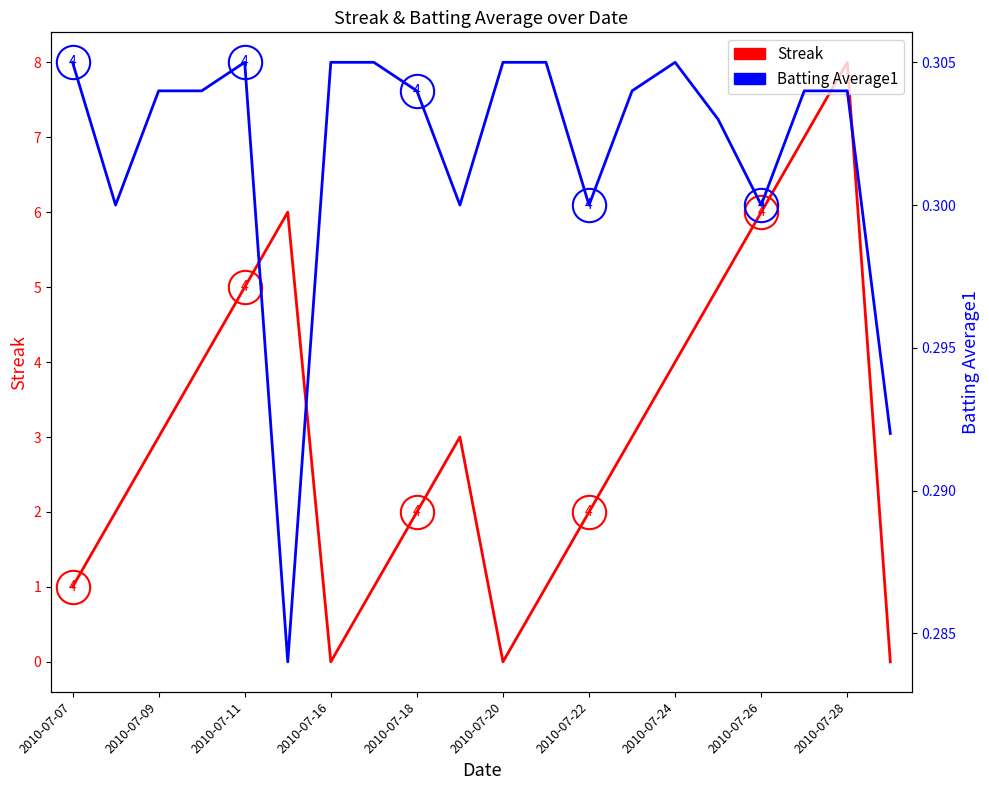

True or false: Batting Average1 and Streak cross at least once.

True